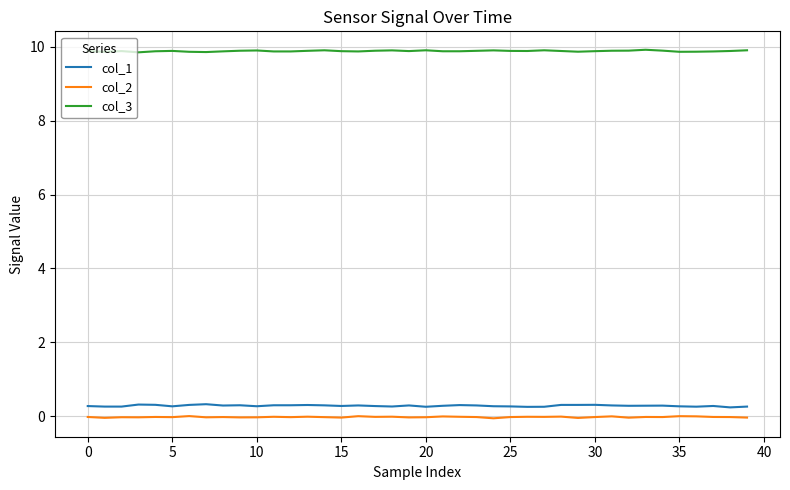

Which series has the largest total across all categories?

col_3